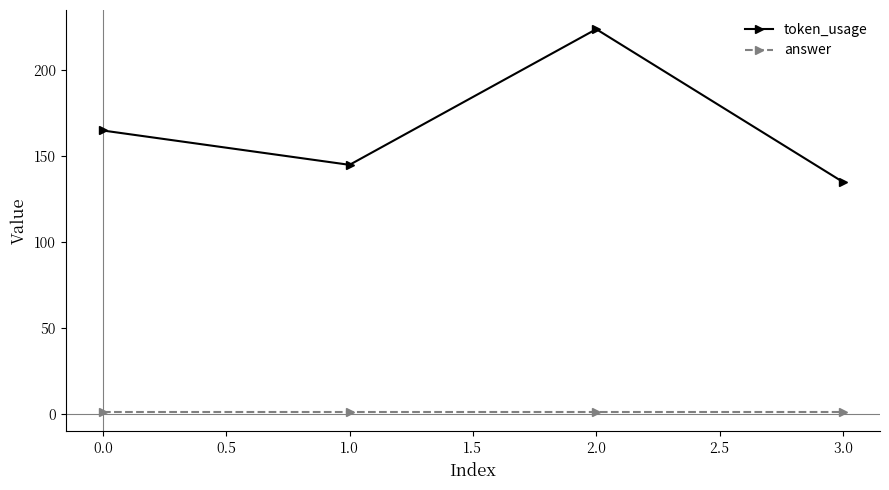

Reading left to right, list all the values displayed in this chart.

token_usage: 165	145	224	135
answer: 1	1	1	1